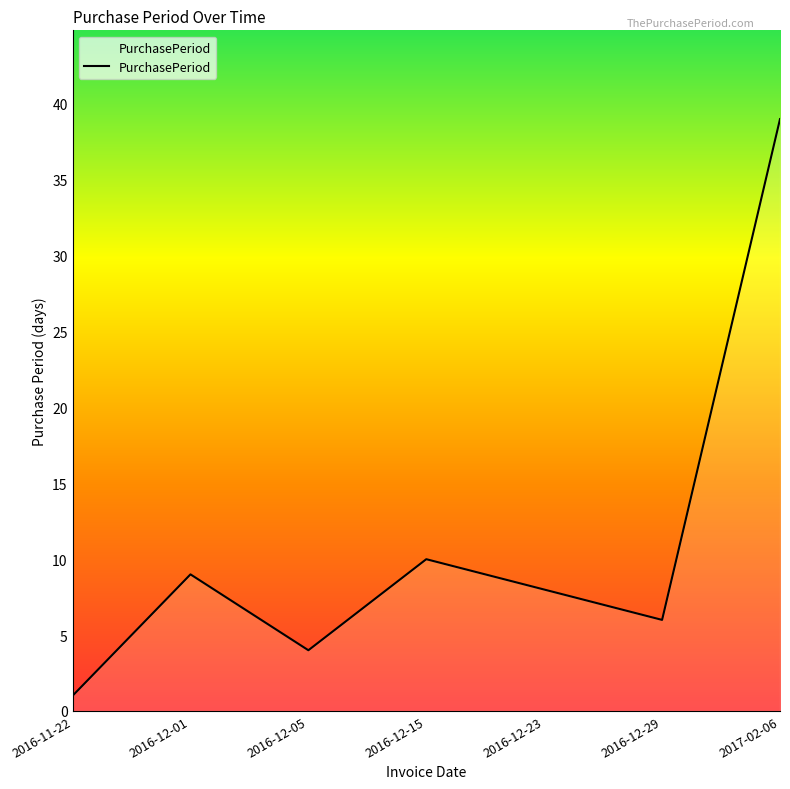

How many interior local peaks (higher than both neighbors) does the data have?

2